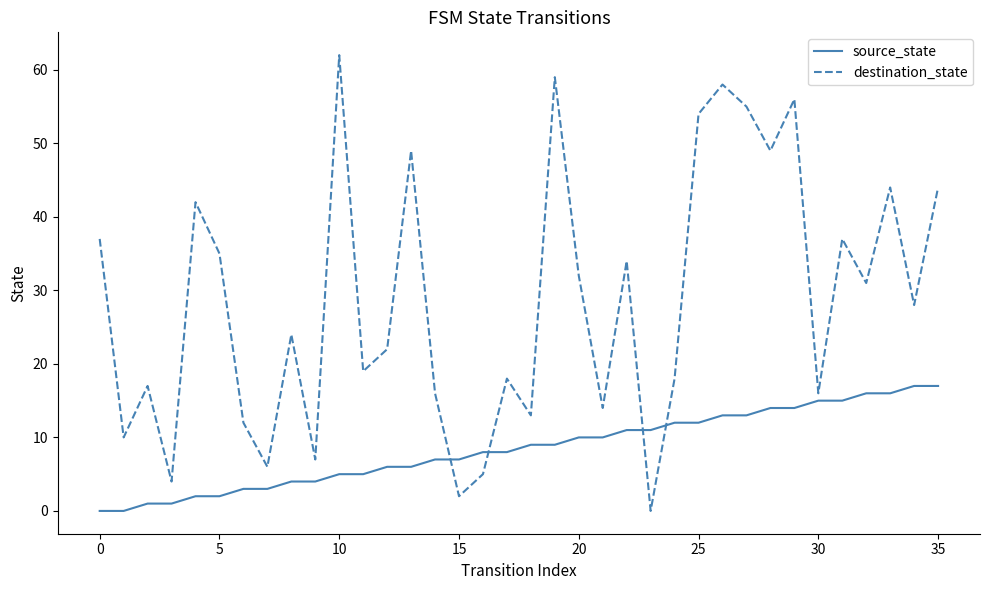

Is this an area chart (filled region under the line)?

No